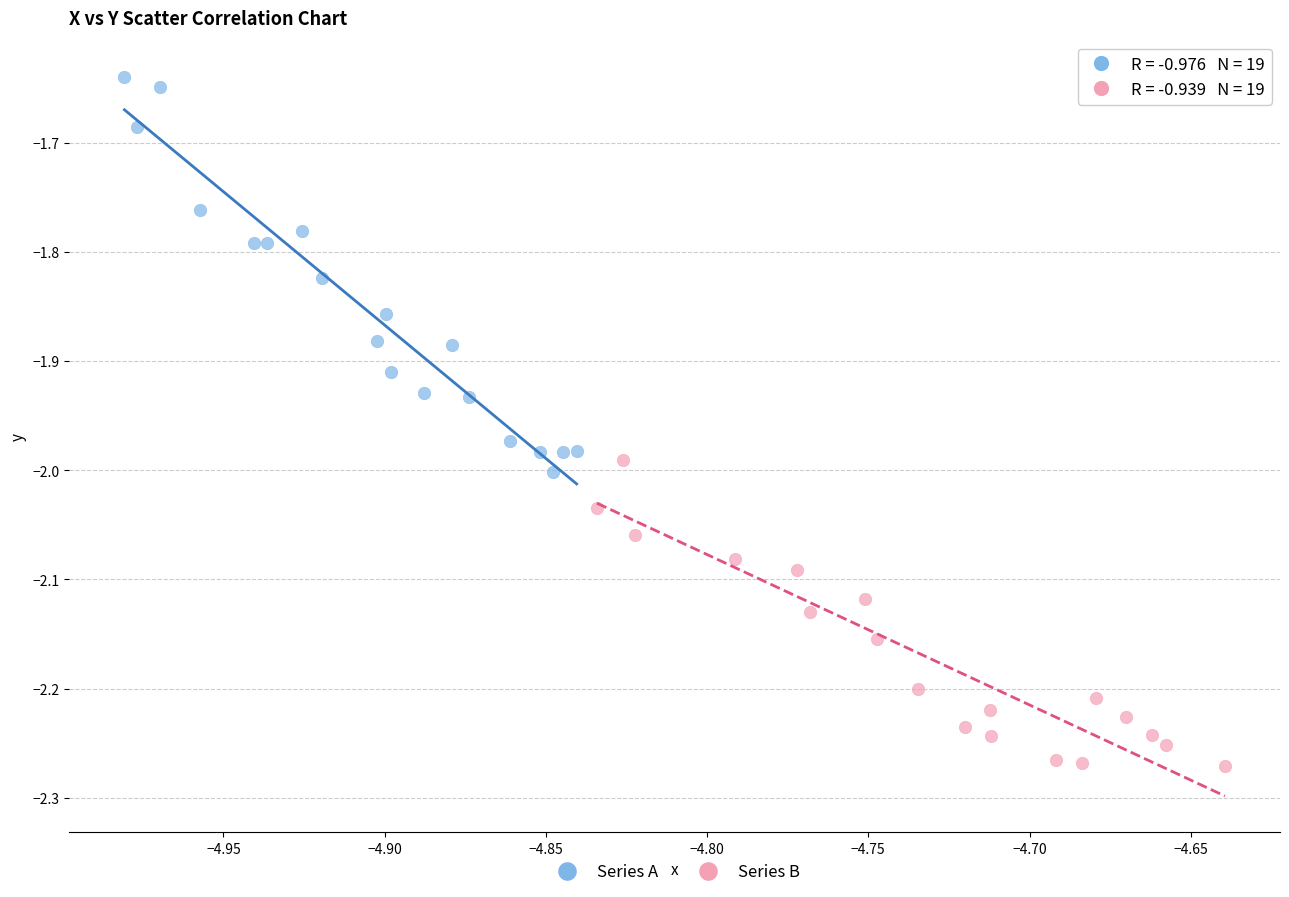

Which series contains the lowest Y value?

Series B